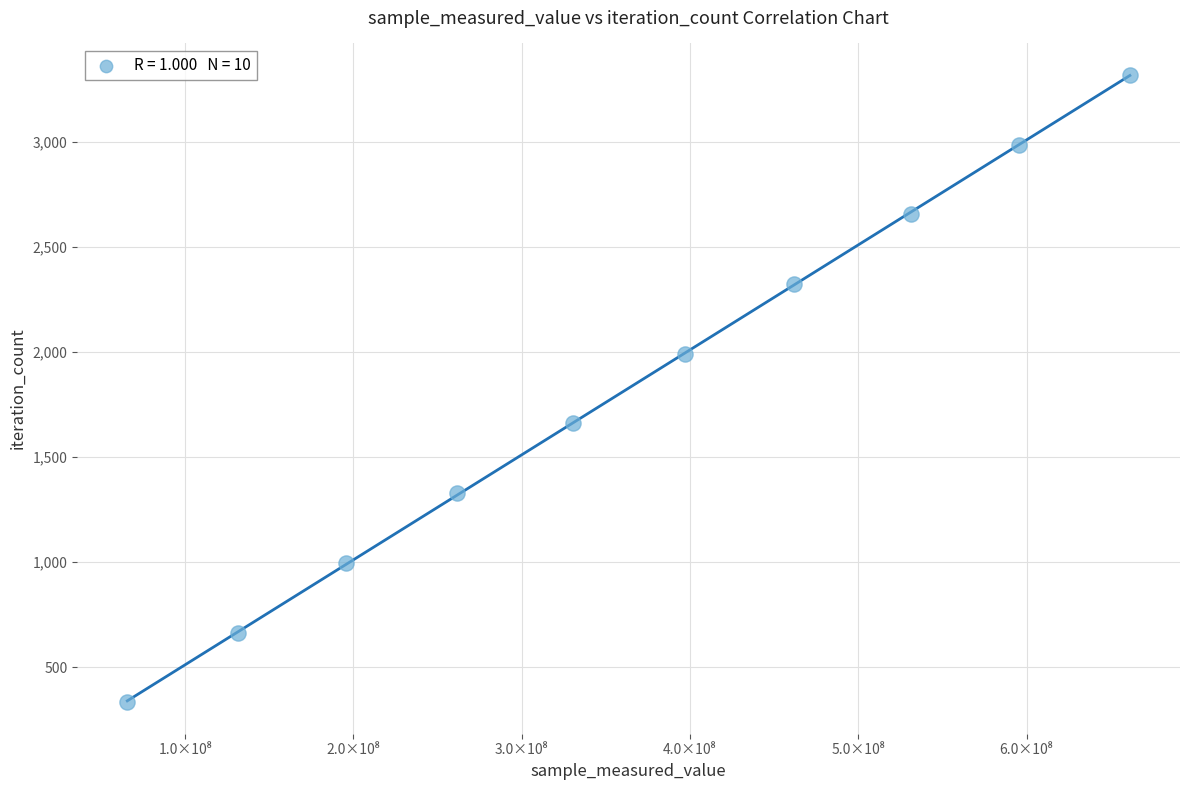

What is the average Y value?

1826